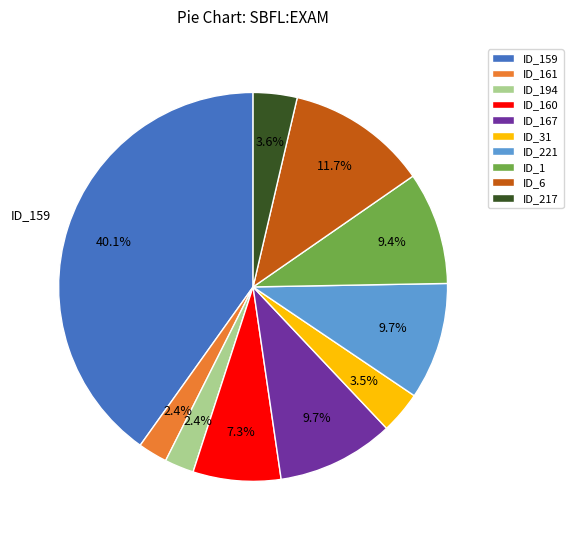

To the nearest percent, what portion does ID_160 represent?

7%